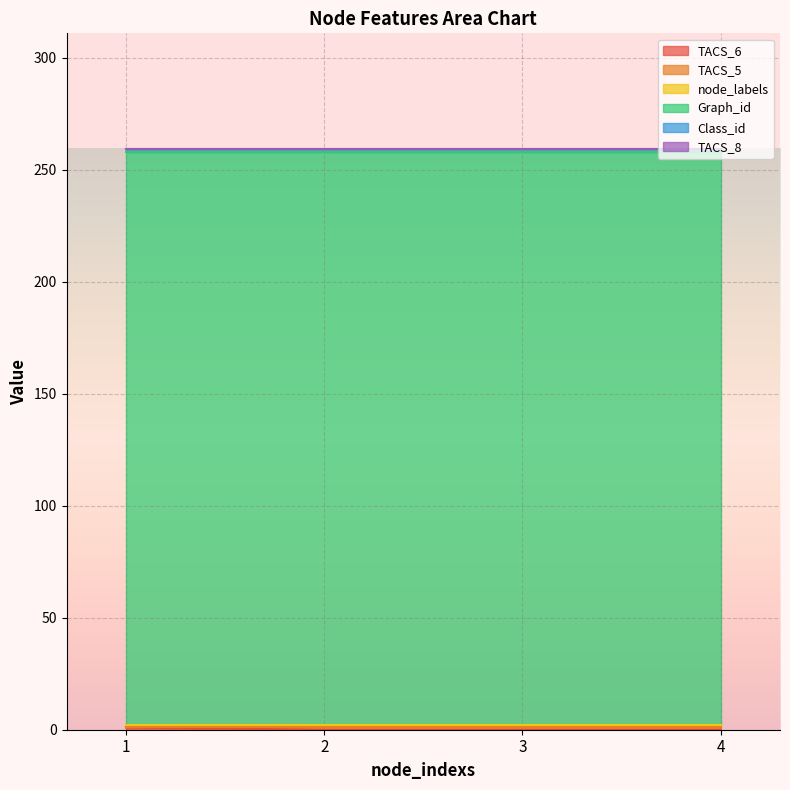

The Graph_id series shows 256 at 4. True or false?

True